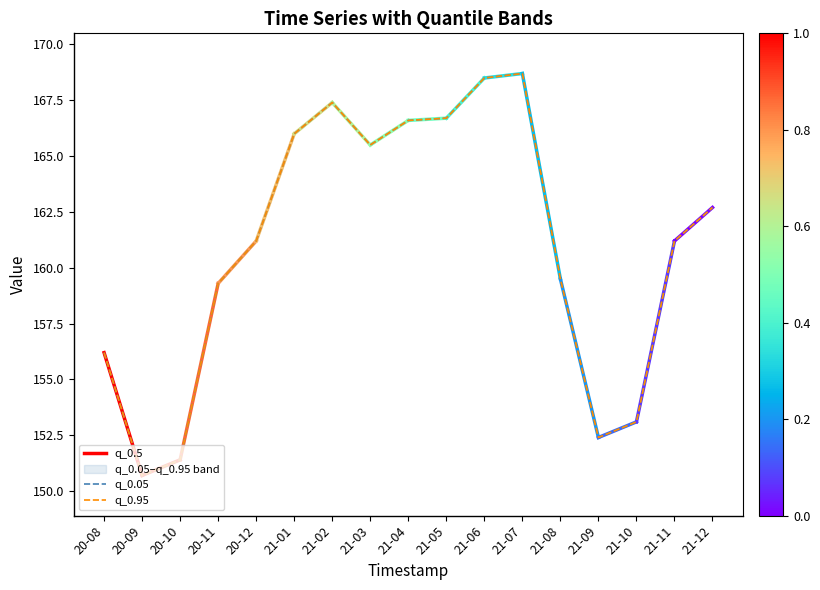

How many interior local valleys does the q_0.95 series have?

3